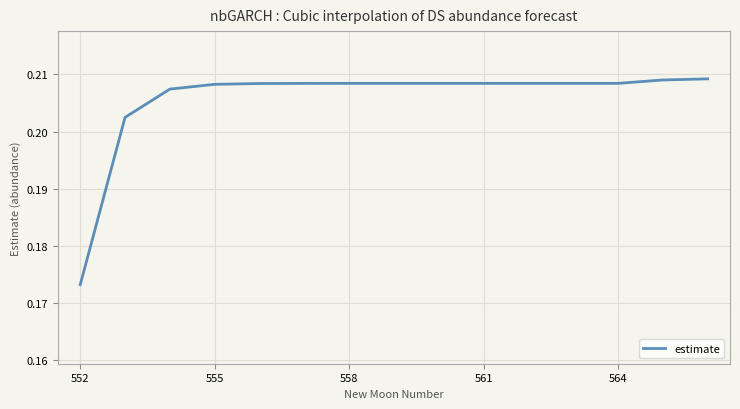

Reading left to right, what are all the values shown in this chart?

0.2	0.2	0.2	0.2	0.2	0.2	0.2	0.2	0.2	0.2	0.2	0.2	0.2	0.2	0.2